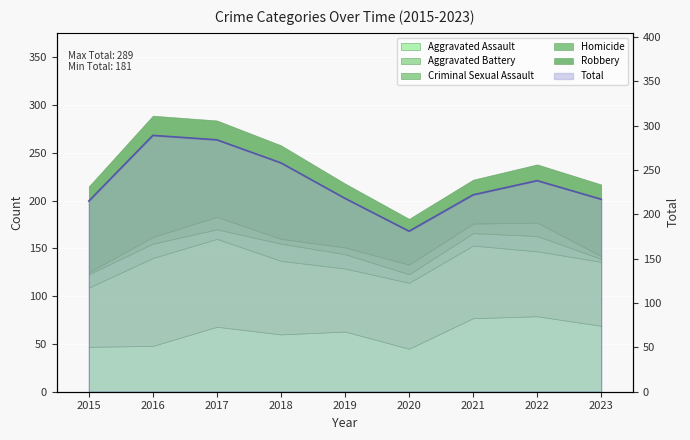

What is the ratio of the value at 2023 to the value at 2021?

1.0